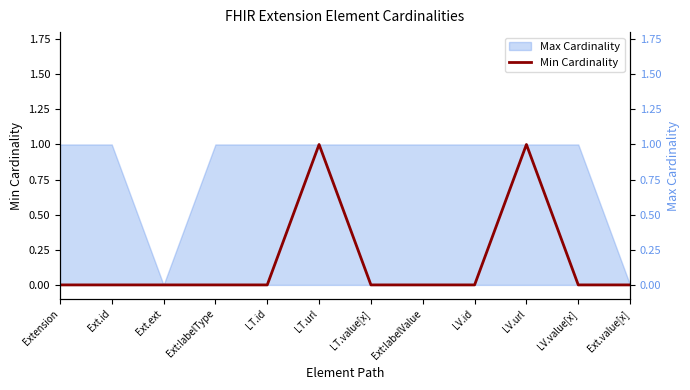

Rank the categories by value from highest to lowest.

LT.url, LV.url, Extension, Ext.id, Ext.ext, Ext:labelType, LT.id, LT.value[x], Ext:labelValue, LV.id, LV.value[x], Ext.value[x]